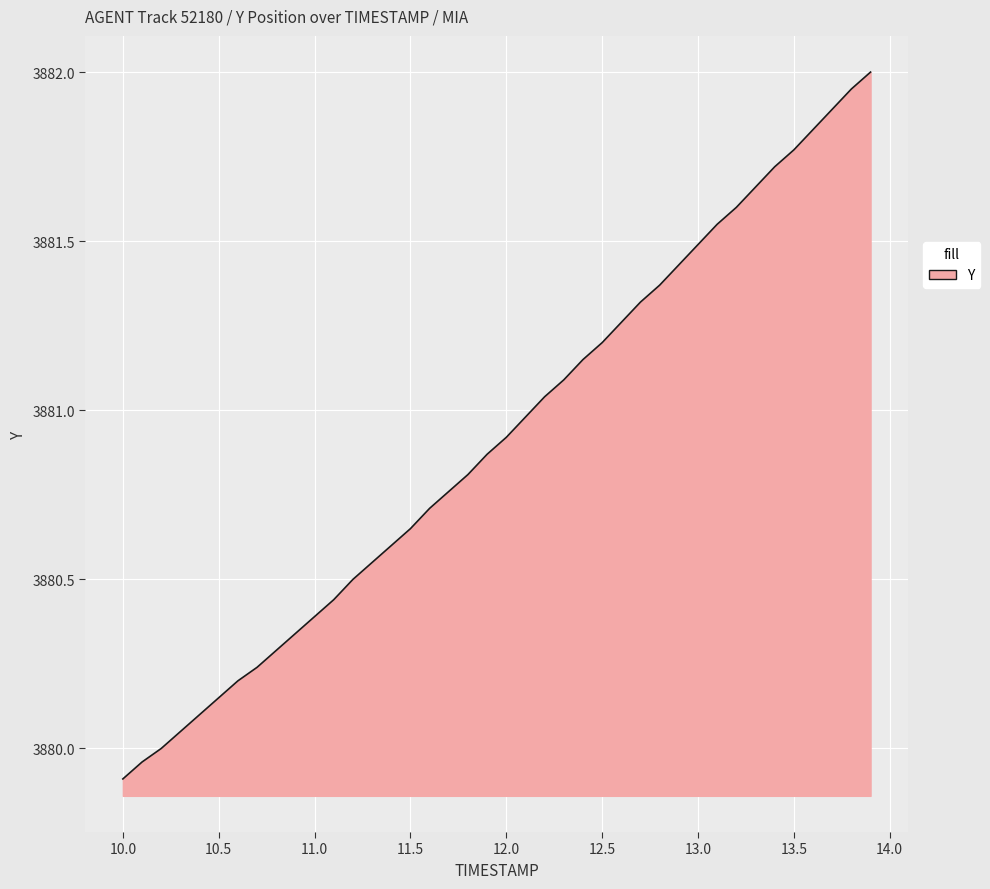

What is the smallest value displayed?

3879.9